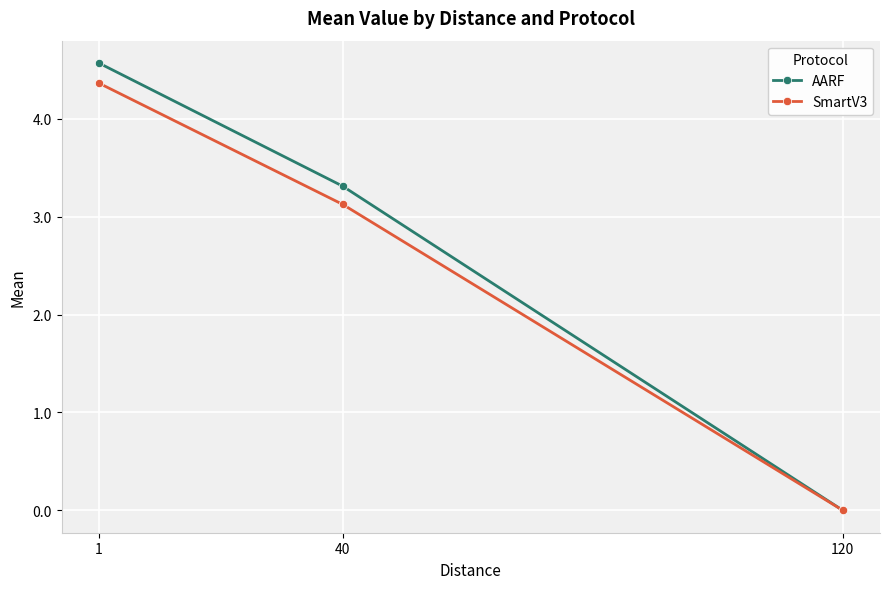

What is the maximum value for AARF?

4.6